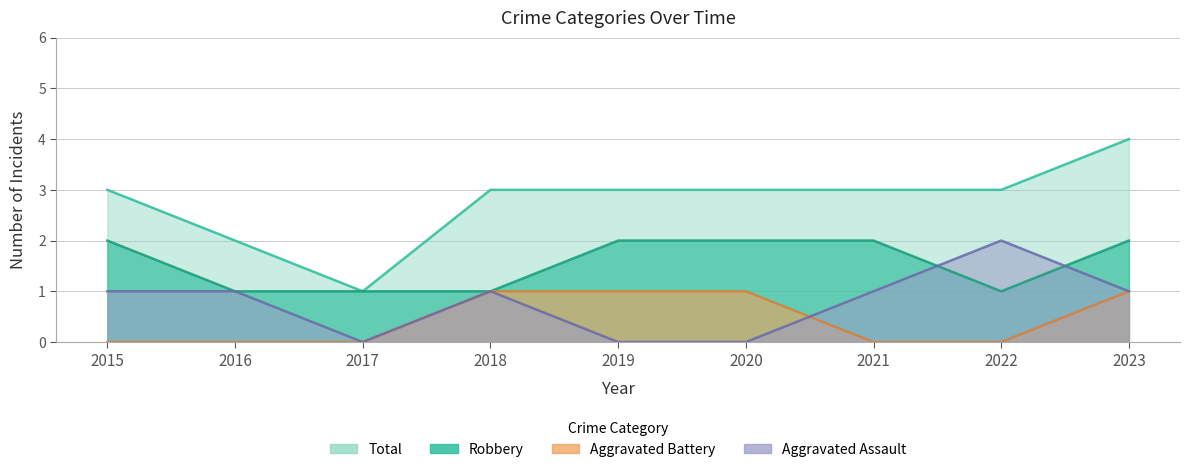

Reading left to right, transcribe all the data shown in this chart.

Aggravated Assault: 2015=1	2016=1	2017=0	2018=1	2019=0	2020=0	2021=1	2022=2	2023=1
Aggravated Battery: 2015=0	2016=0	2017=0	2018=1	2019=1	2020=1	2021=0	2022=0	2023=1
Robbery: 2015=2	2016=1	2017=1	2018=1	2019=2	2020=2	2021=2	2022=1	2023=2
Total: 2015=3	2016=2	2017=1	2018=3	2019=3	2020=3	2021=3	2022=3	2023=4